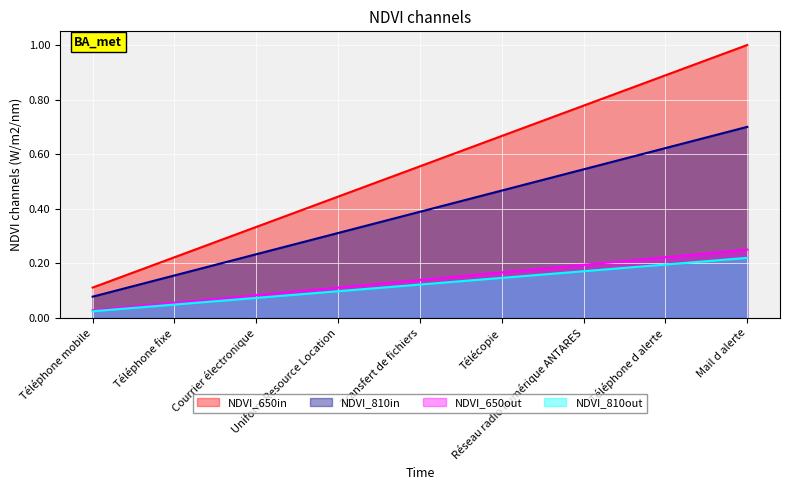

What position from the right is Téléphone mobile?

9